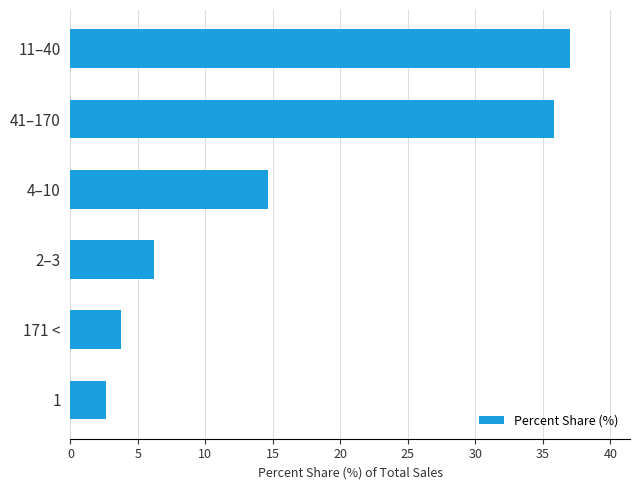

What is the change in value from 1 to 2–3?

+3.5